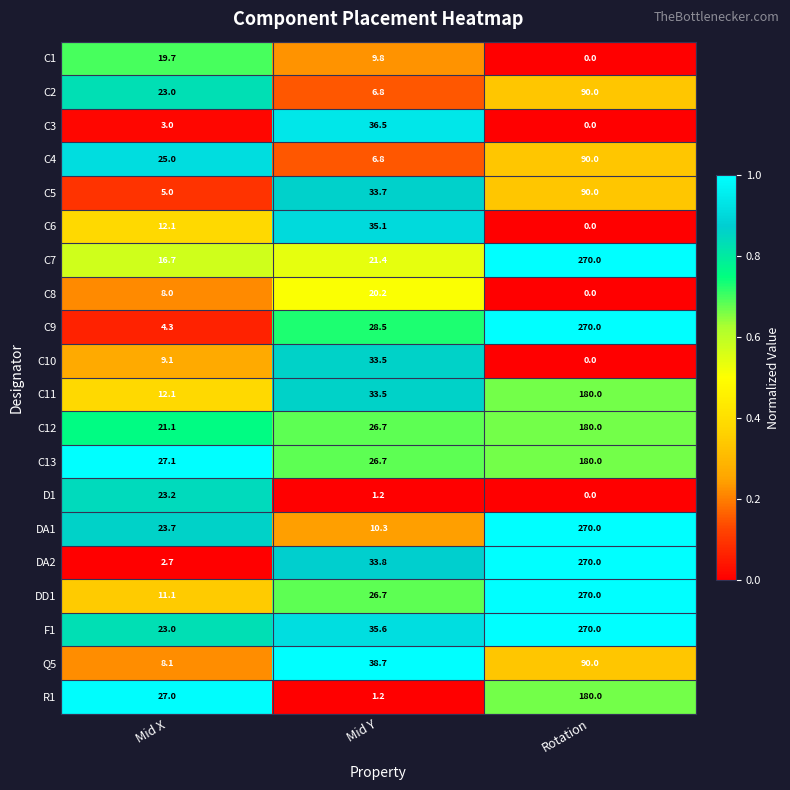

What value does the C7 series have at Mid Y?

21.4